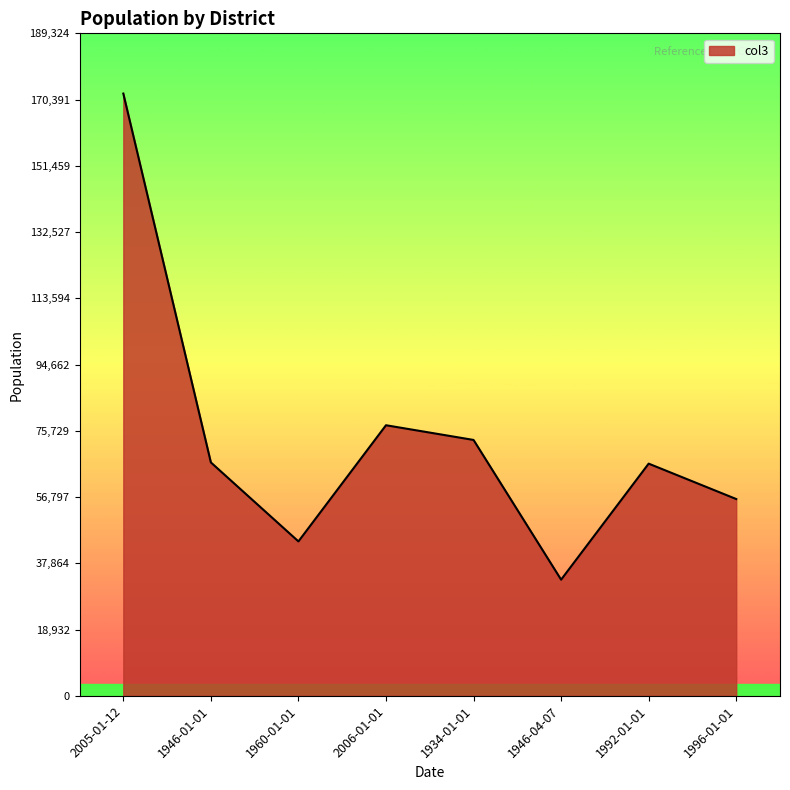

Does the chart have visible grid lines?

No